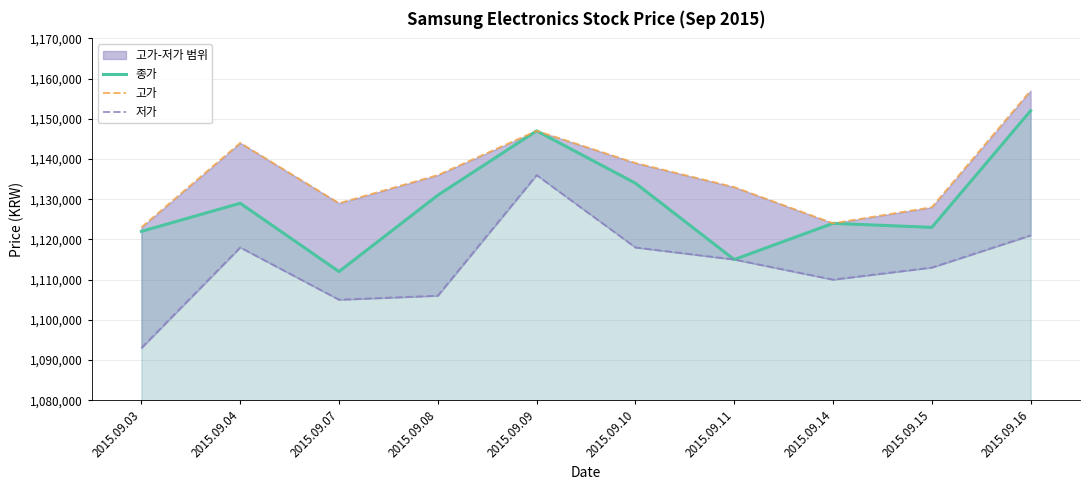

At which category is the sum across all series the highest?

2015.09.09